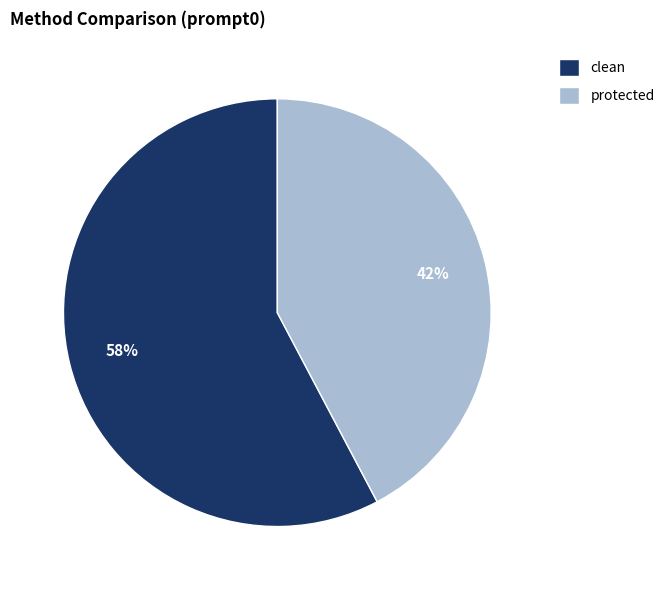

Which category accounts for the majority?

clean